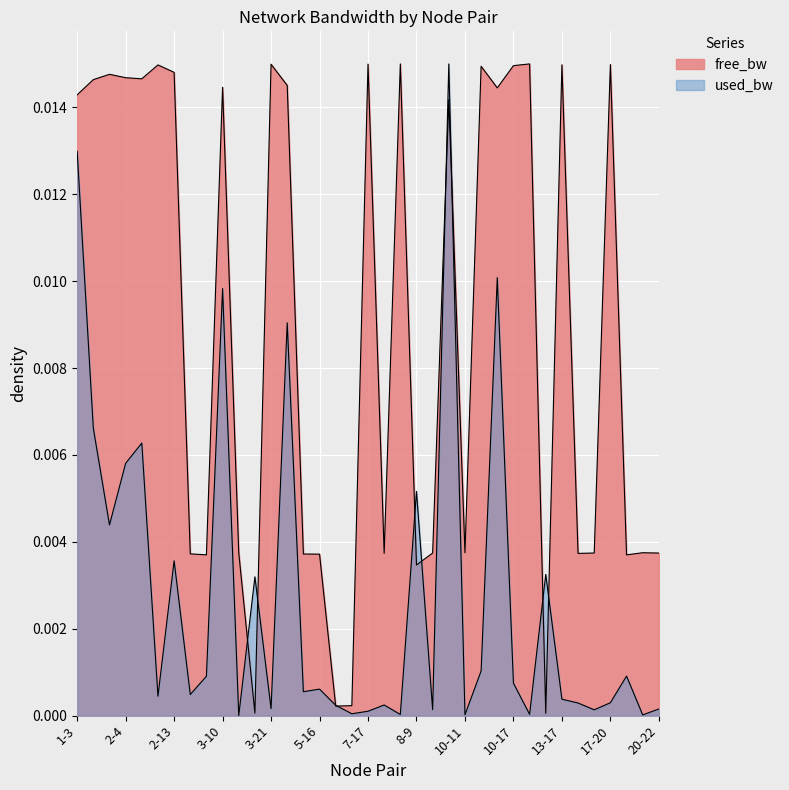

What position from the left is 7-21?

21